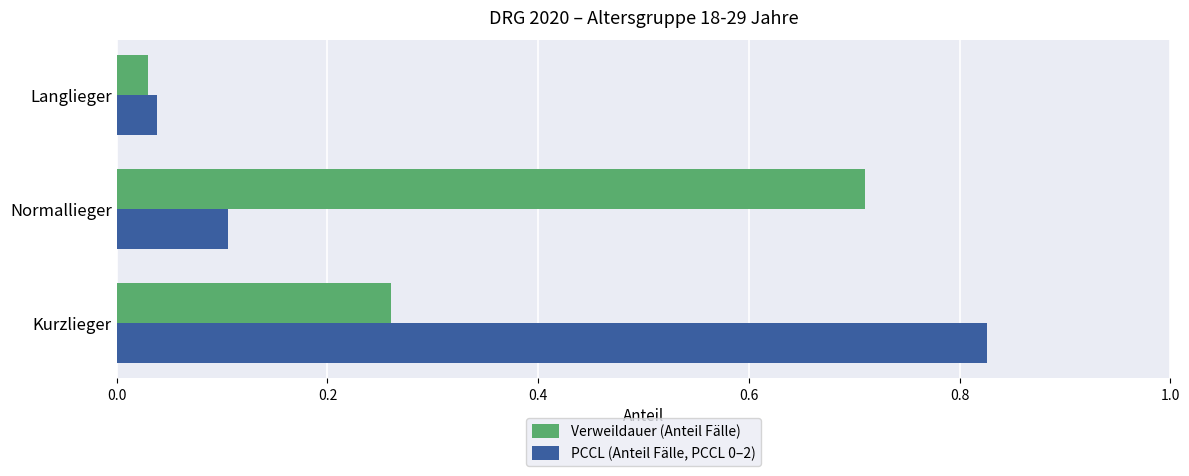

Is the value of PCCL (Anteil Fälle, PCCL 0–2) at Normallieger greater than the value of Verweildauer (Anteil Fälle) at Normallieger?

No